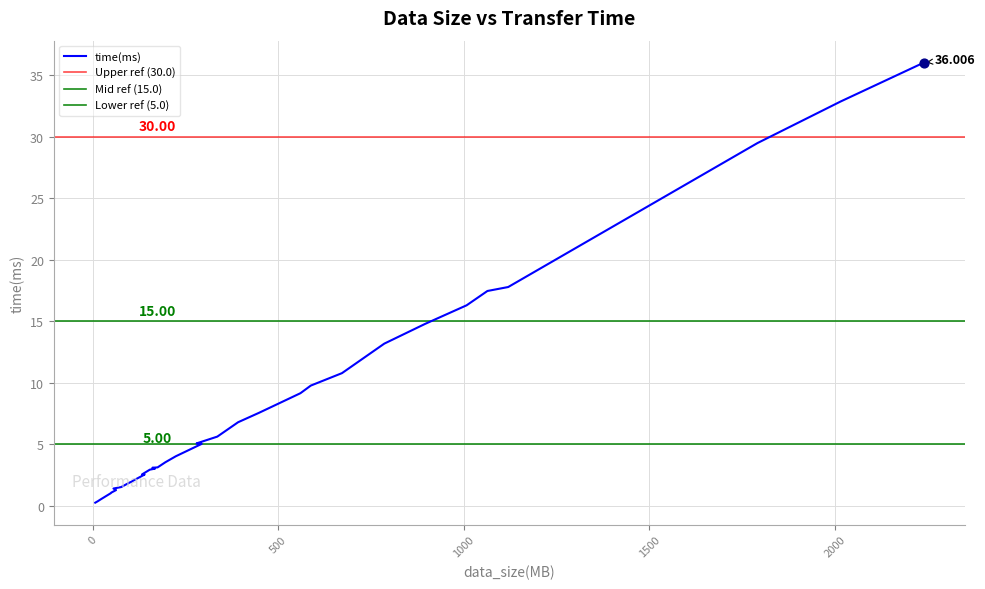

What is the ratio of the value at 896 to the value at 280?

2.9